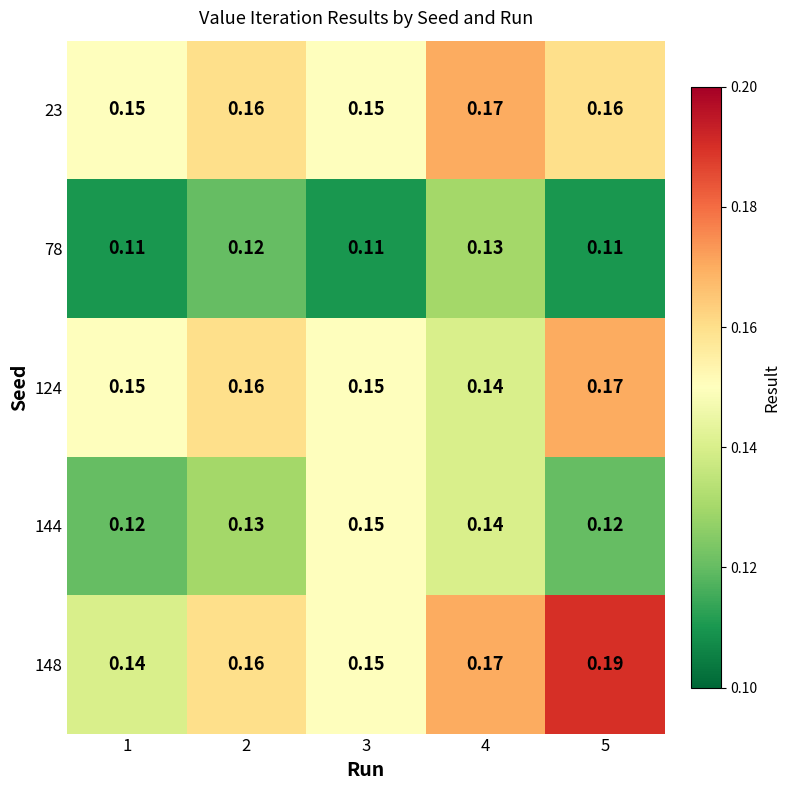

Is the value of 144 at 1 greater than the value of 78 at 1?

Yes